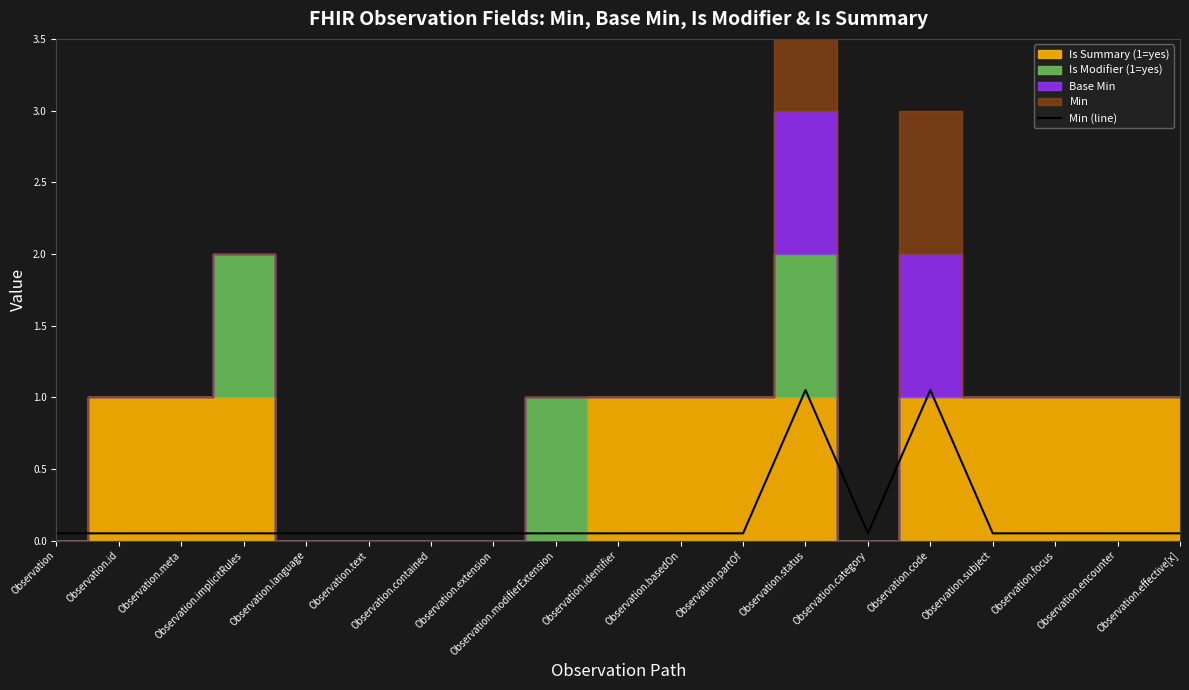

Where is the first local minimum?

Observation.category